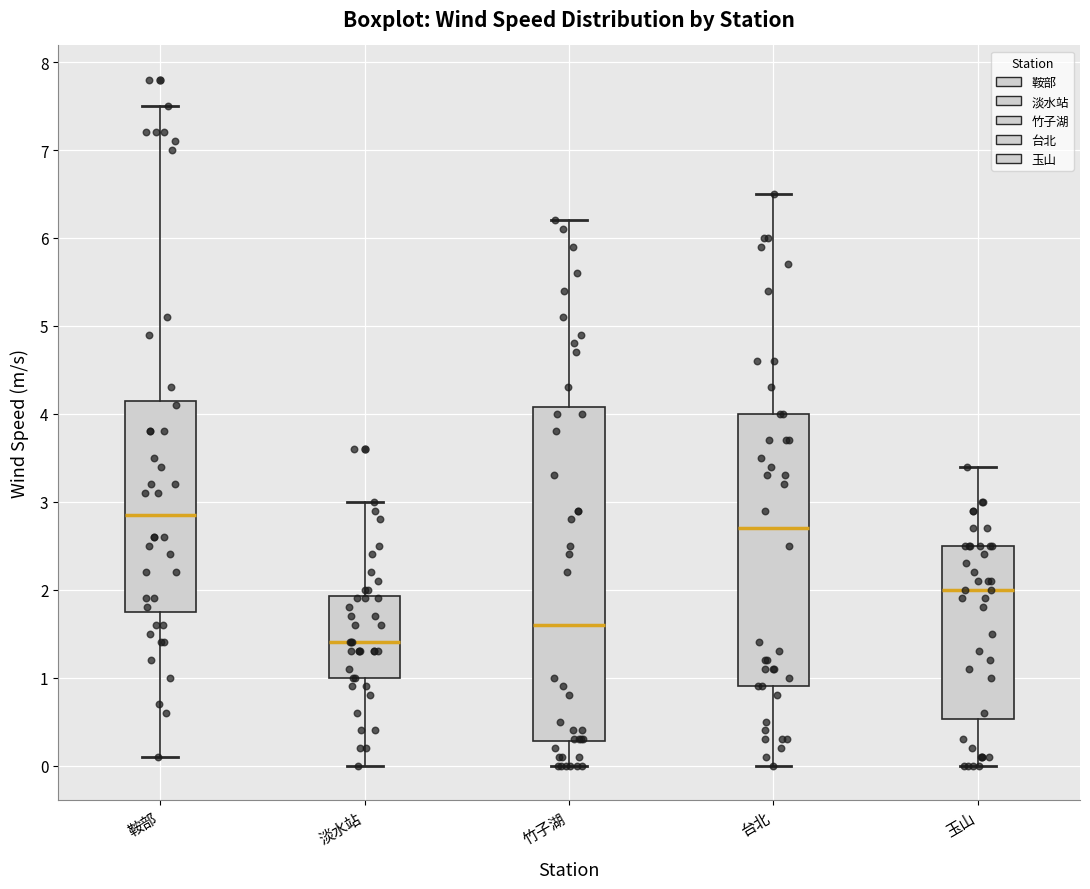

Reading left to right, transcribe this box plot: for each box, give where its median line is, the range the box spans, and where its two whiskers end, as read against the y-axis. The values are not printed on the chart, so give them approximately, as read against the axis.

鞍部: median 2.9, box 1.8 to 4.2, whiskers 0.1 to 7.5
淡水站: median 1.4, box 1.0 to 1.9, whiskers 0.0 to 3.0
竹子湖: median 1.6, box 0.3 to 4.1, whiskers 0.0 to 6.2
台北: median 2.7, box 0.9 to 4.0, whiskers 0.0 to 6.5
玉山: median 2.0, box 0.5 to 2.5, whiskers 0.0 to 3.4